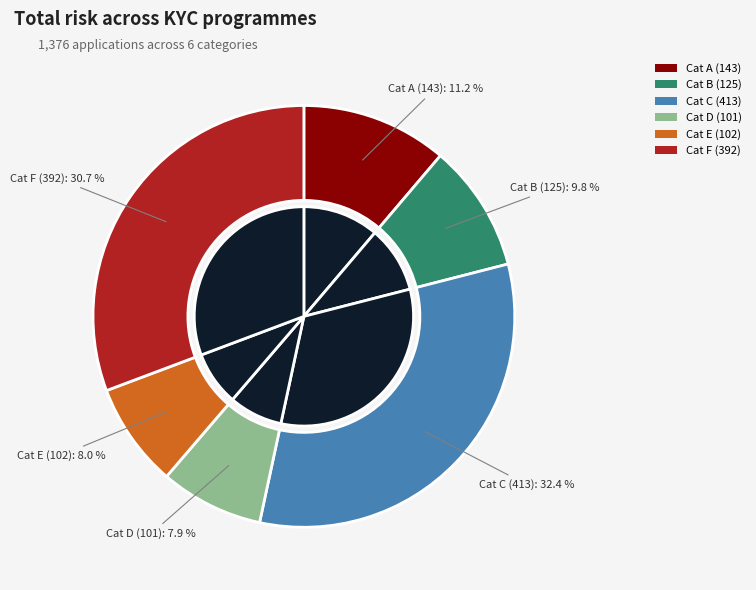

Is it true that 413 is 32% of the pie?

True